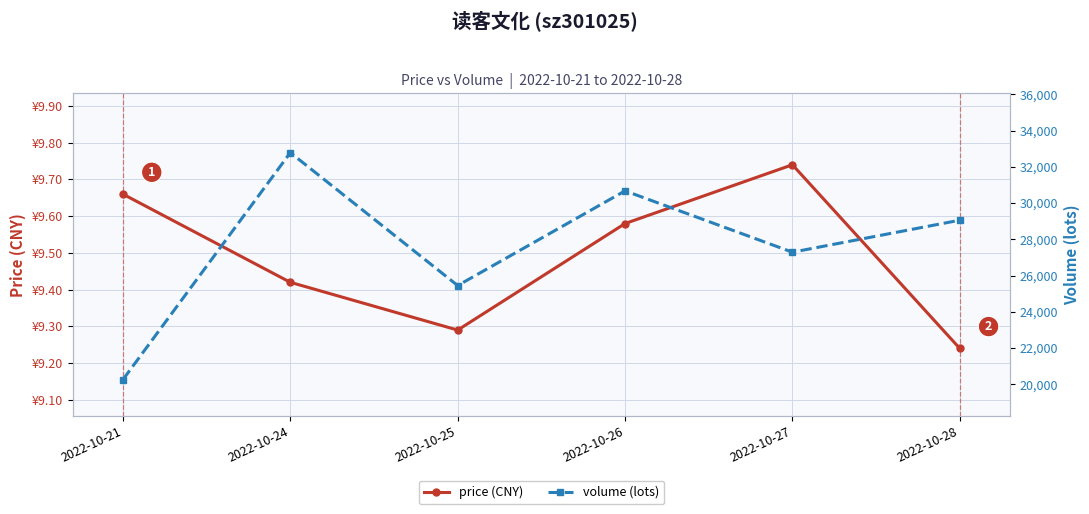

Does the chart display data point markers on the line(s)?

Yes